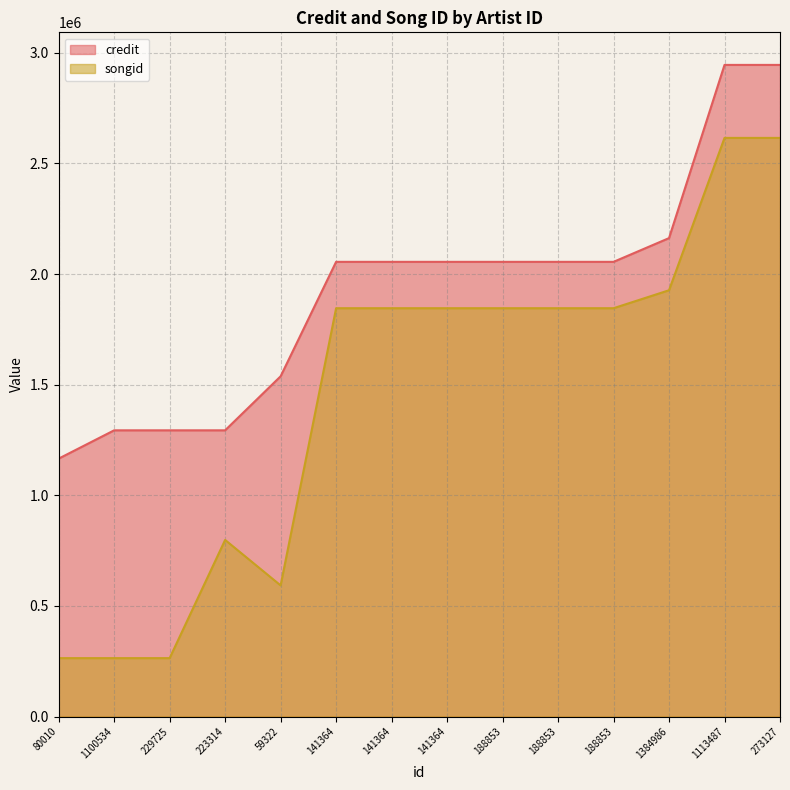

Between 141364 and 141364, which is larger?

141364